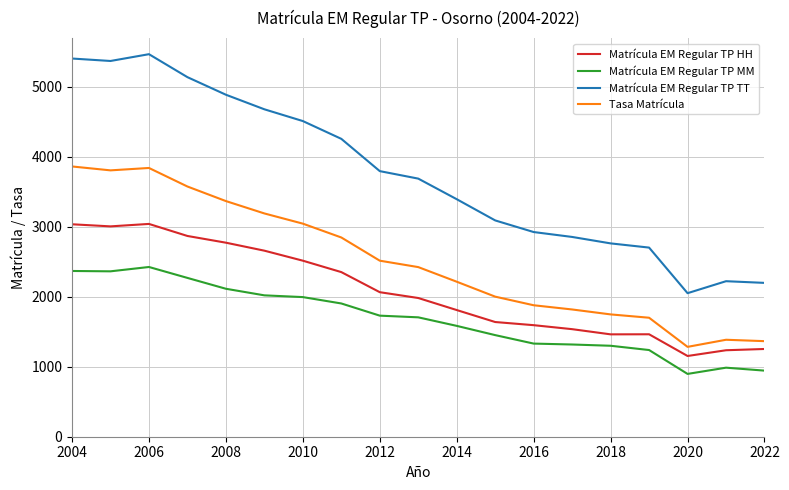

What is the minimum value shown in the chart?

897.0